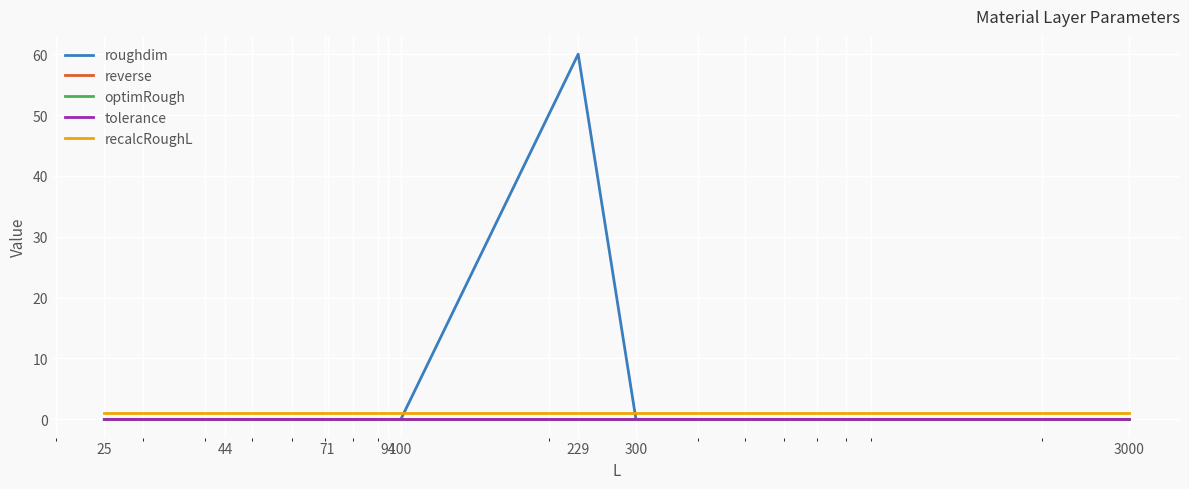

Is this an area chart (filled region under the line)?

No